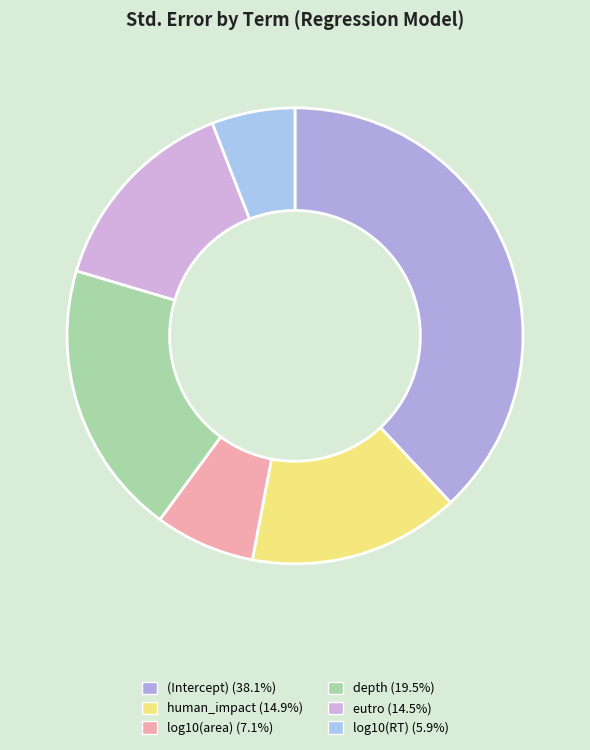

Does any single category account for the majority?

No